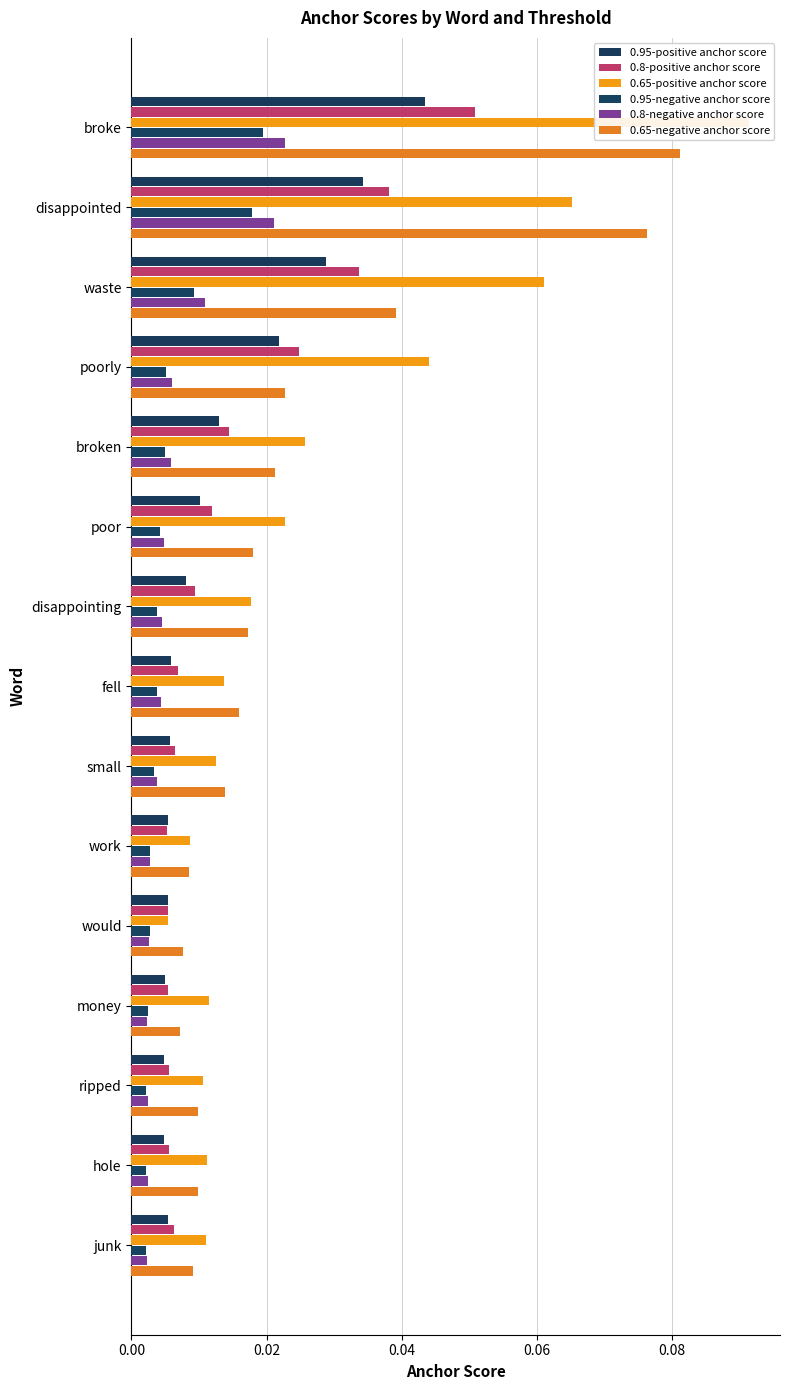

Are the bars horizontal?

Yes